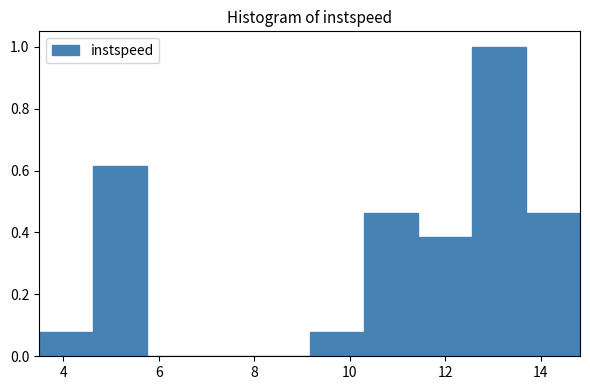

Reading left to right, transcribe this chart: for each bar, give the range it covers on the x-axis and its height. Neither the bar edges nor the heights are printed on the chart, so give them approximately, as read against the axes.

3.4 to 4.6: 0.08
4.6 to 5.8: 0.62
5.8 to 6.8: 0
6.8 to 8.0: 0
8.0 to 9.2: 0
9.2 to 10.2: 0.08
10.2 to 11.4: 0.46
11.4 to 12.6: 0.38
12.6 to 13.6: 1.00
13.6 to 14.8: 0.46